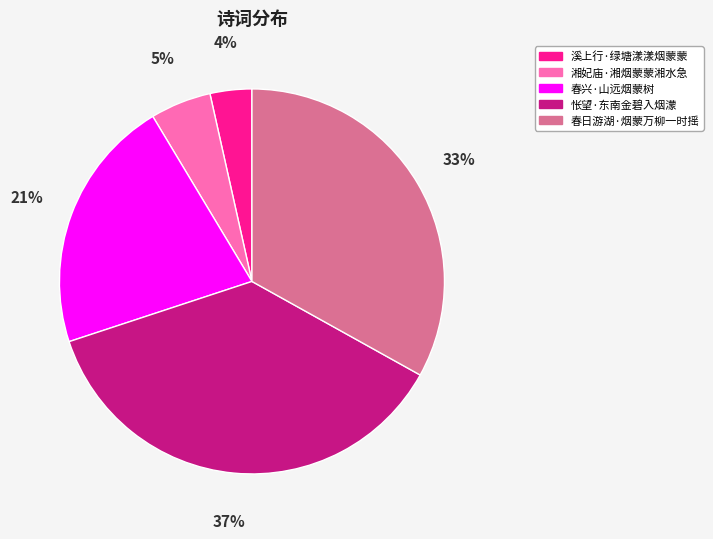

To the nearest percent, what is the average slice percentage?

20%